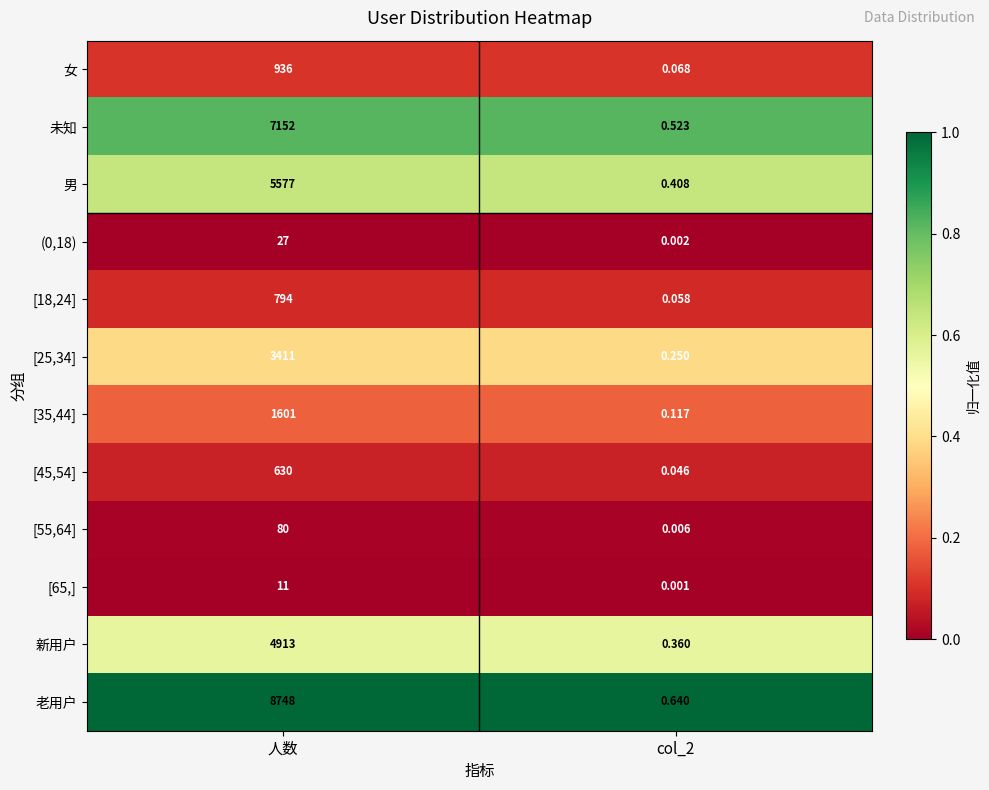

At which category is the sum across all series the highest?

人数